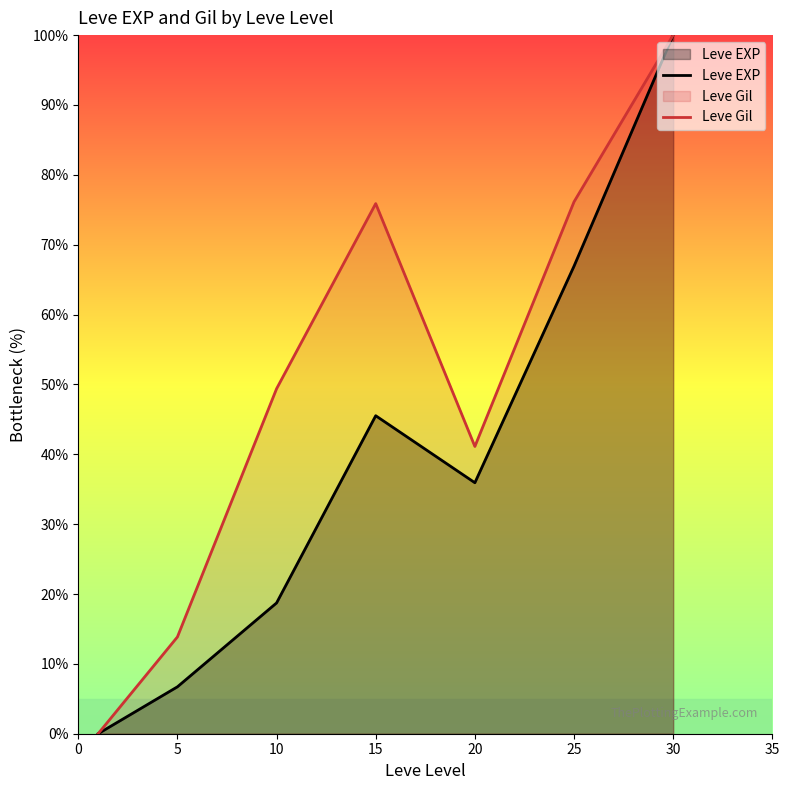

Which series has the largest total across all categories?

Leve Gil